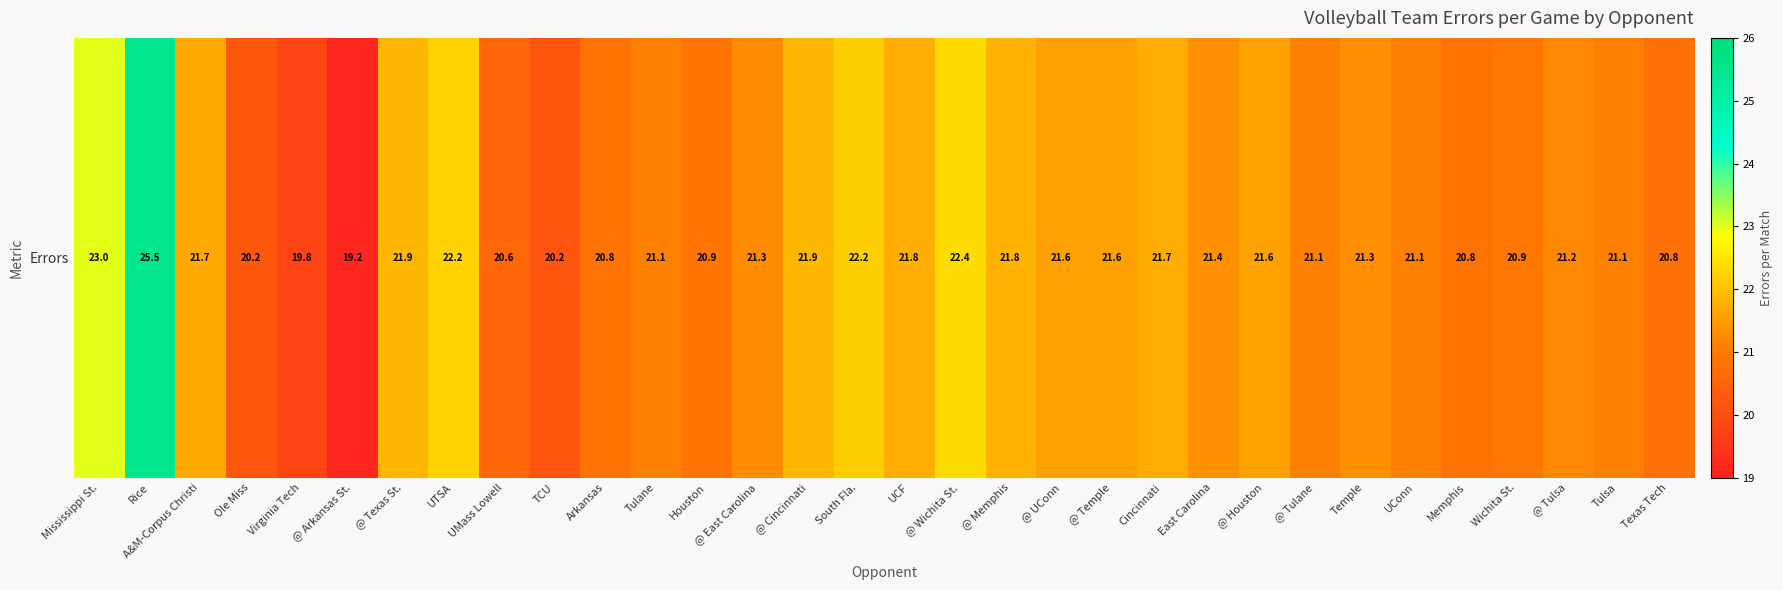

What is the difference between the maximum and minimum values?

6.3